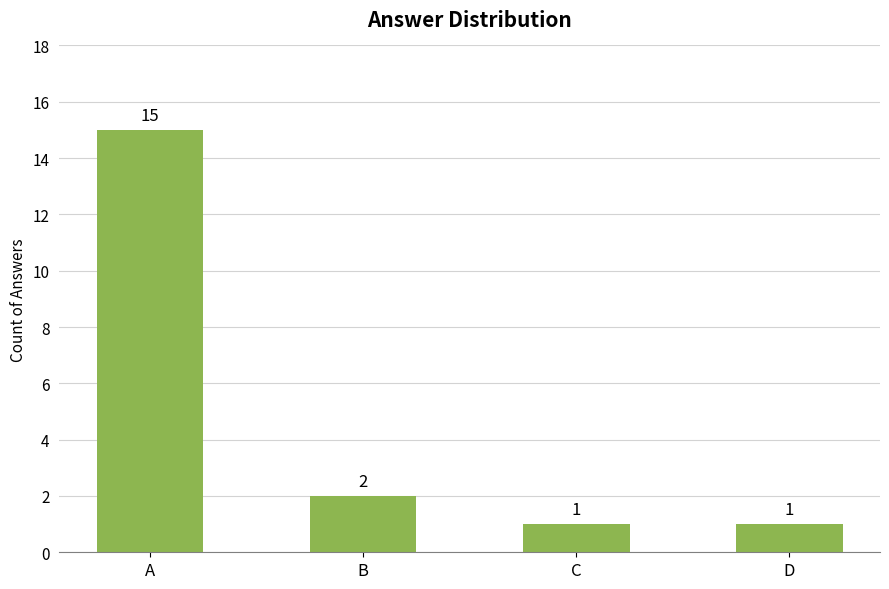

Reading left to right, list all the values displayed in this chart.

A=15	B=2	C=1	D=1